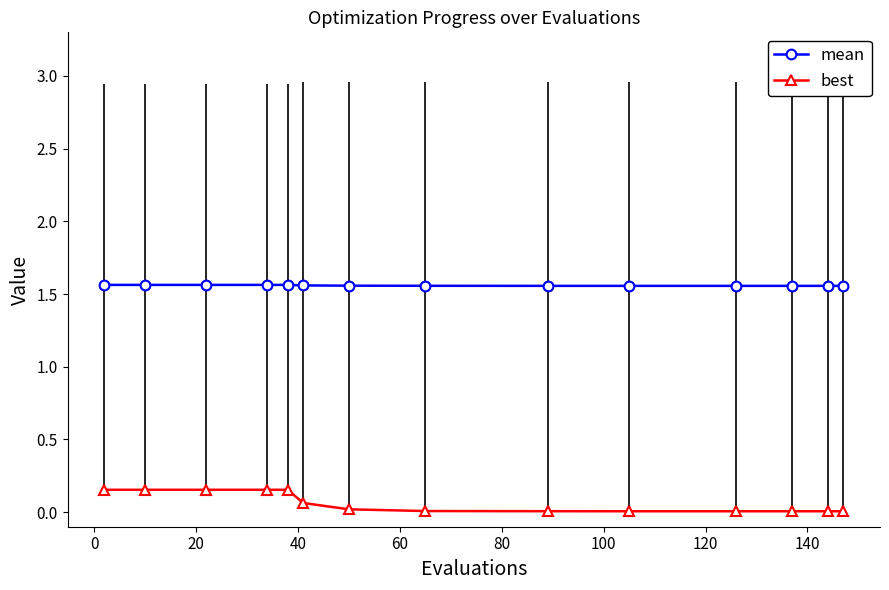

Which series has the largest range (max minus min)?

best